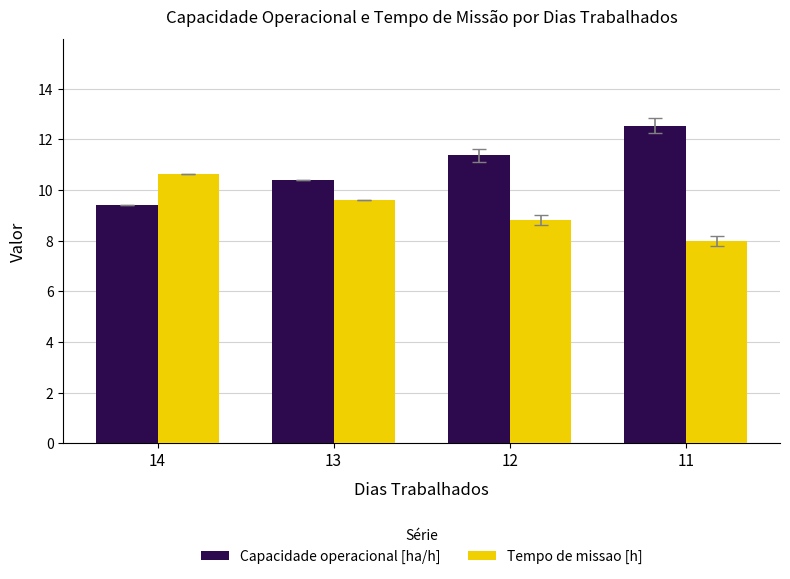

At 14, list the series in order from largest to smallest.

Tempo de missao [h], Capacidade operacional [ha/h]